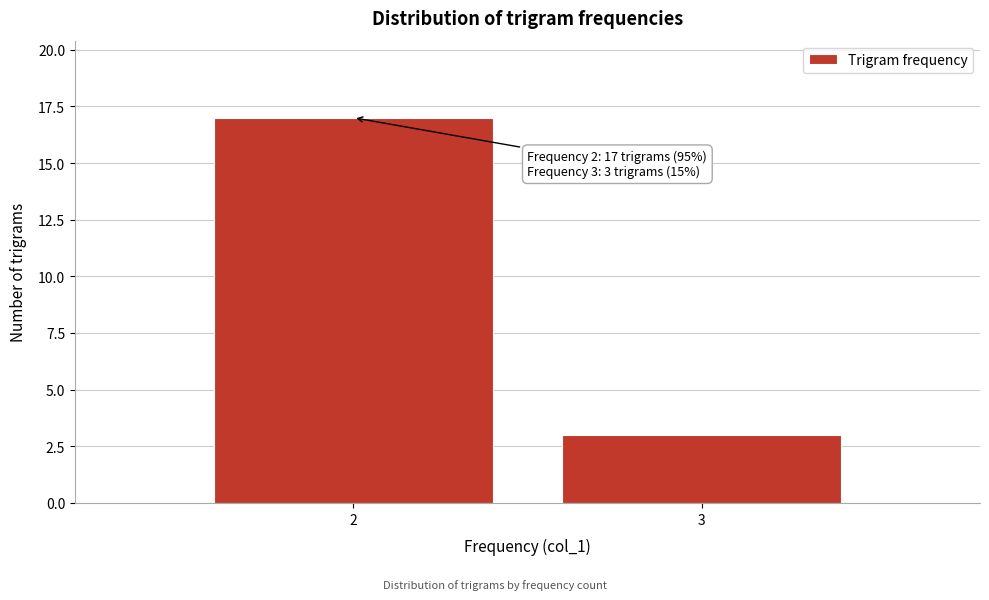

Reading left to right, what are all the values shown in this chart?

17	3